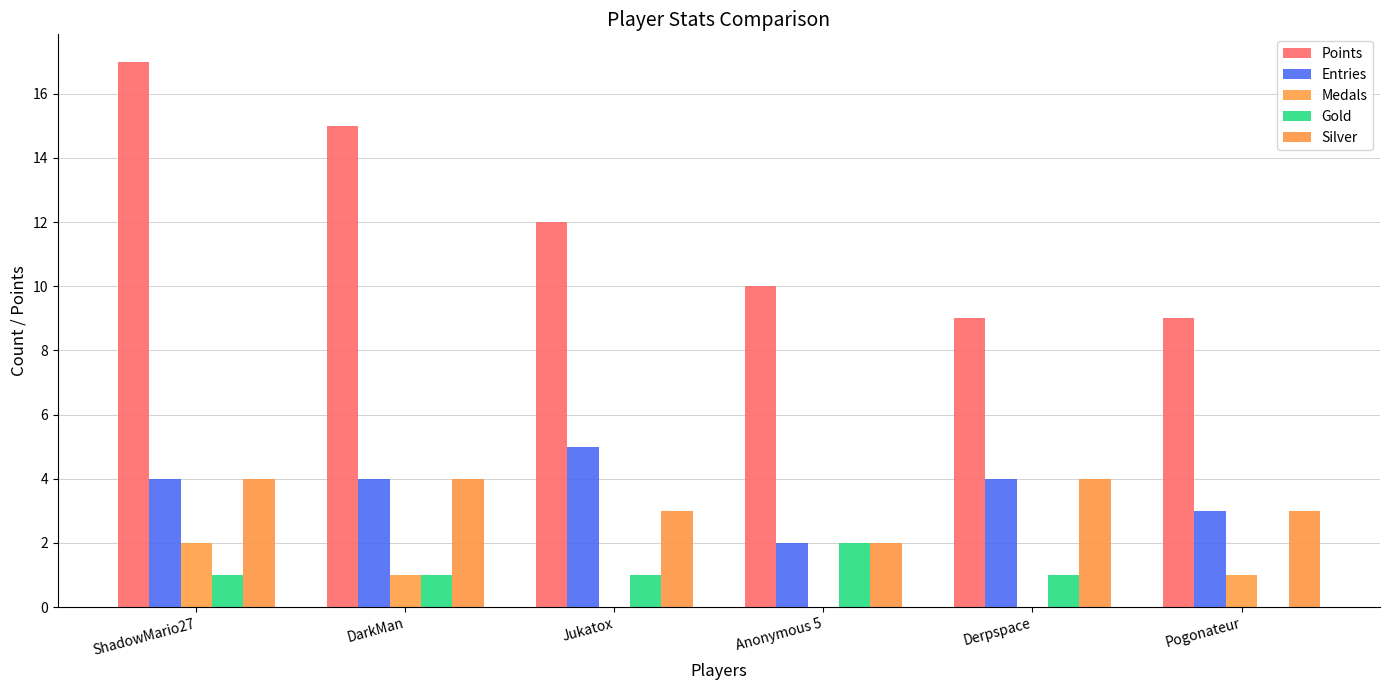

How many distinct data groups are displayed?

5